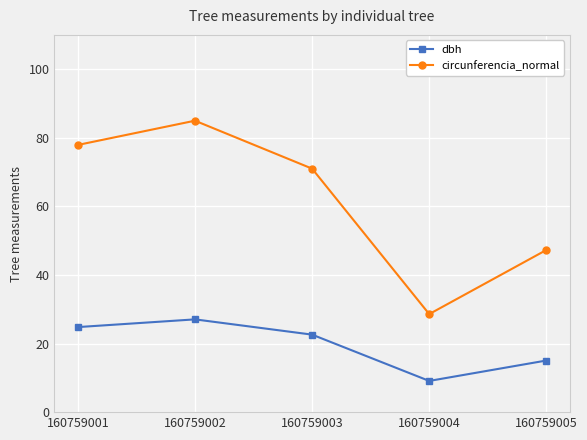

Is it true that dbh equals 4.2 at 160759004?

False